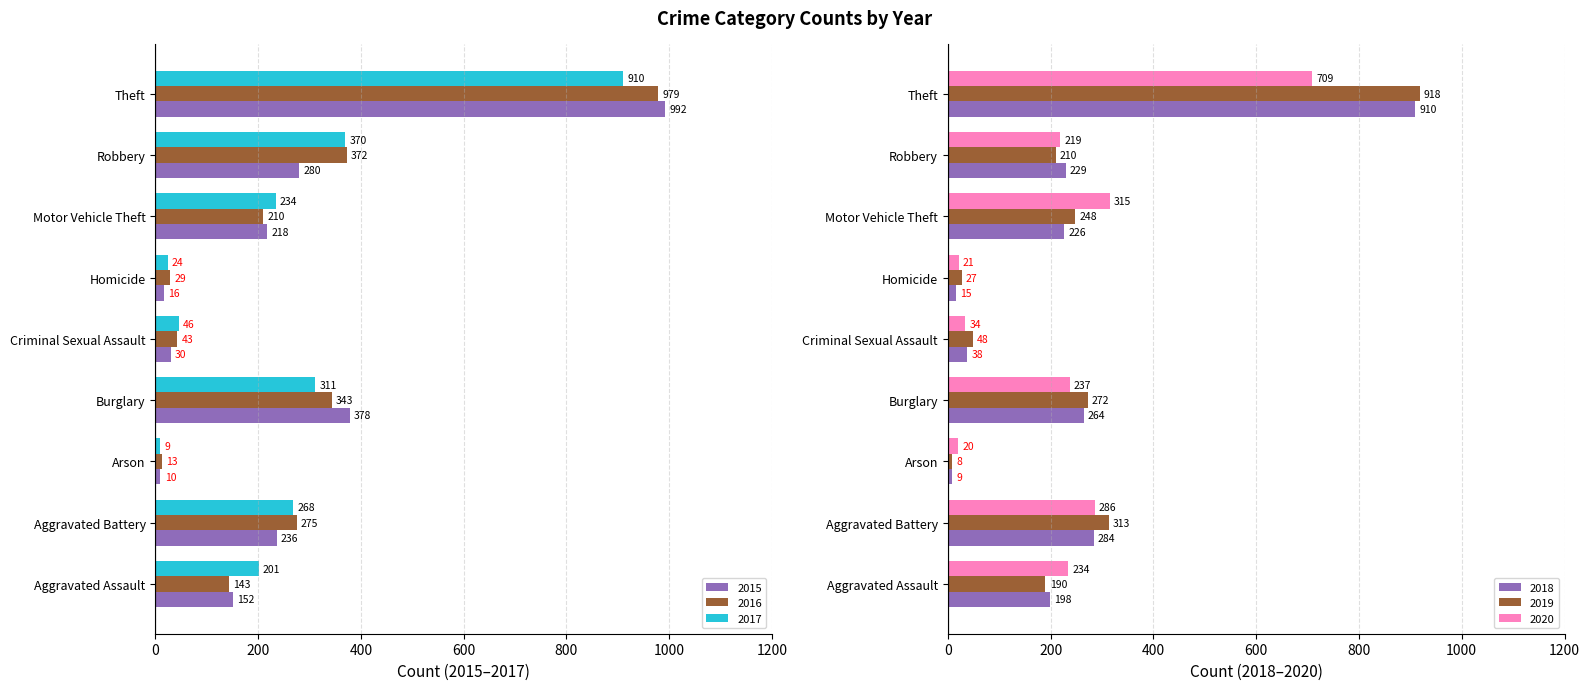

How many values in the 2018 series exceed 226?

4